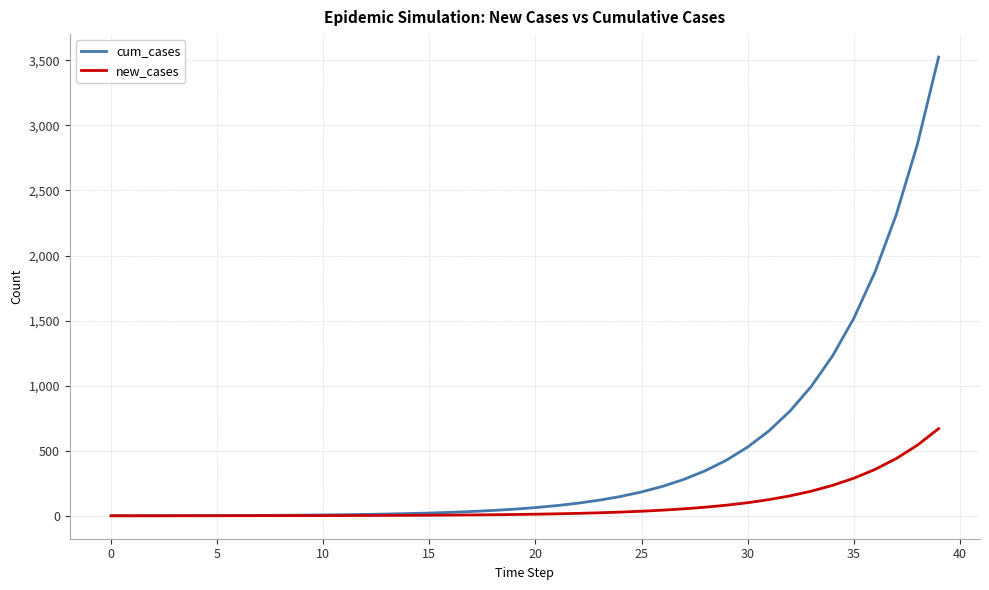

What is the difference between the maximum and minimum values in the new_cases series?

670.0